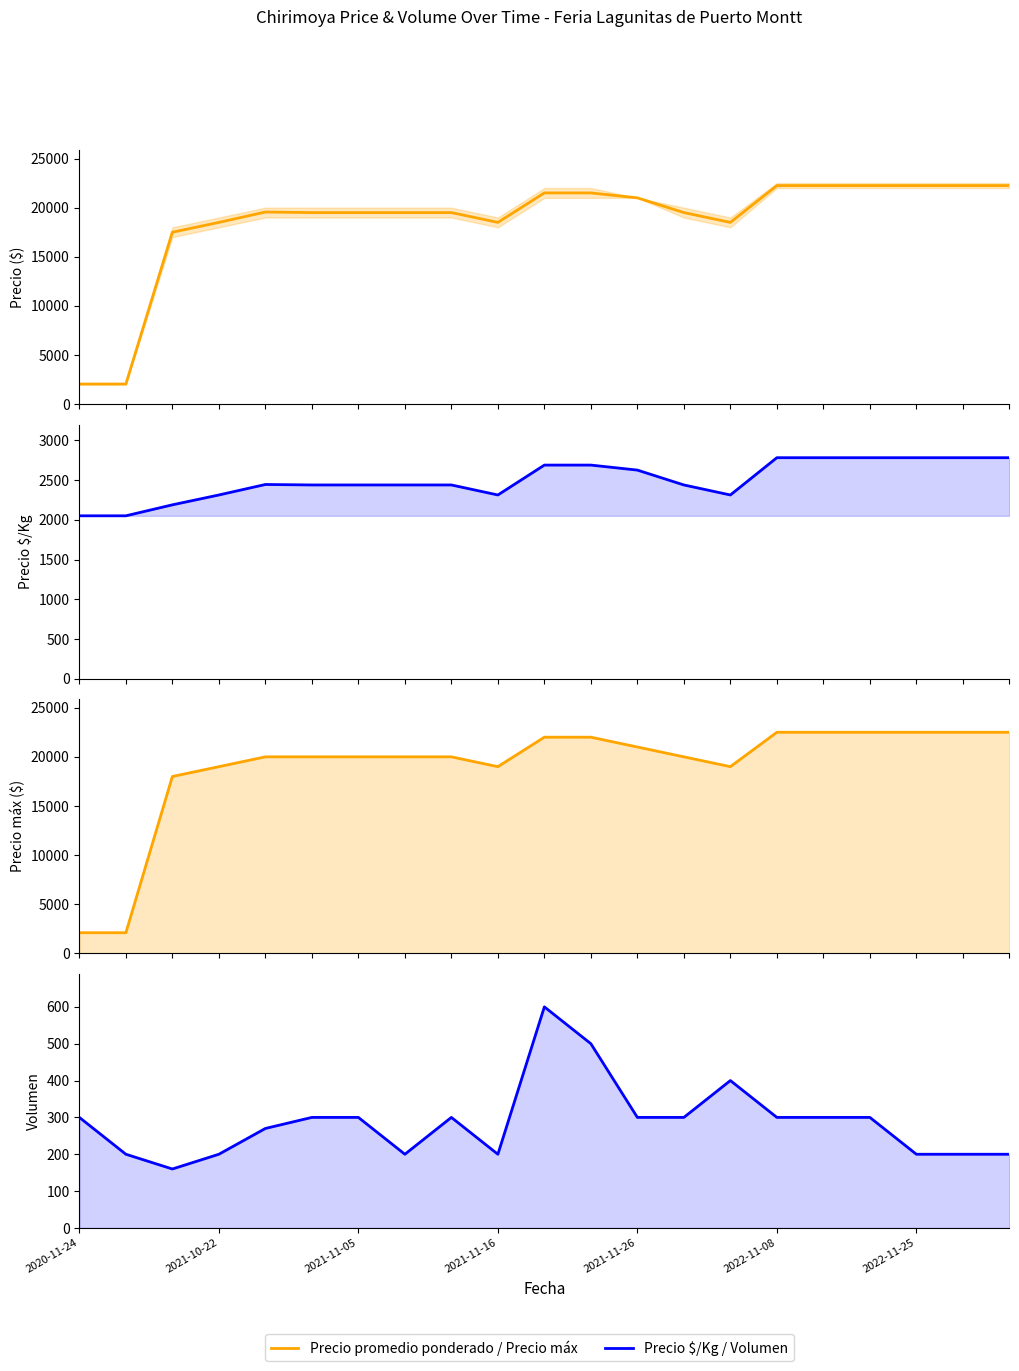

What is the value of the Precio máximo point at the 14th from the left?

20000